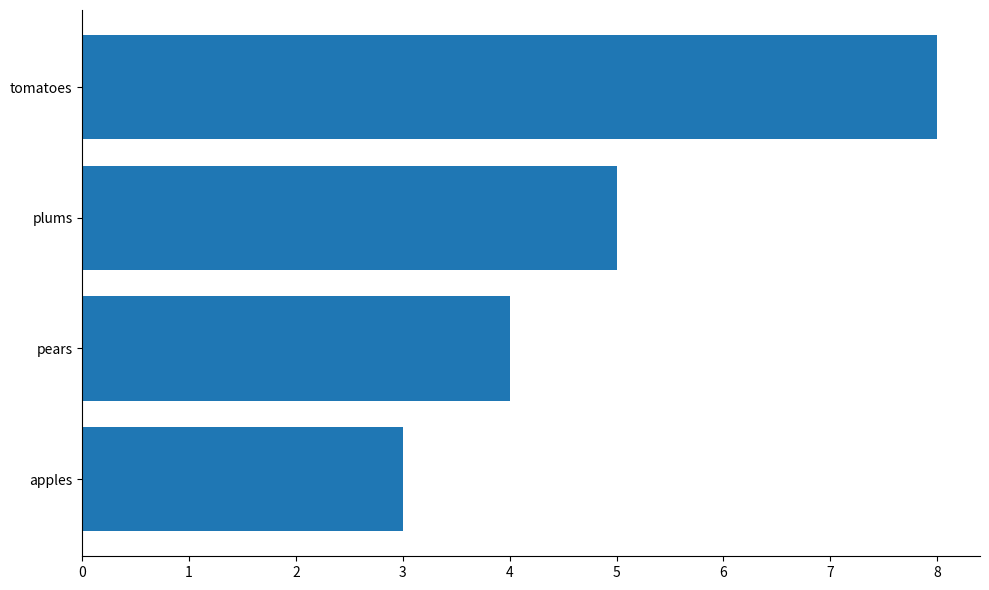

At which label is the value closest to 5?

plums